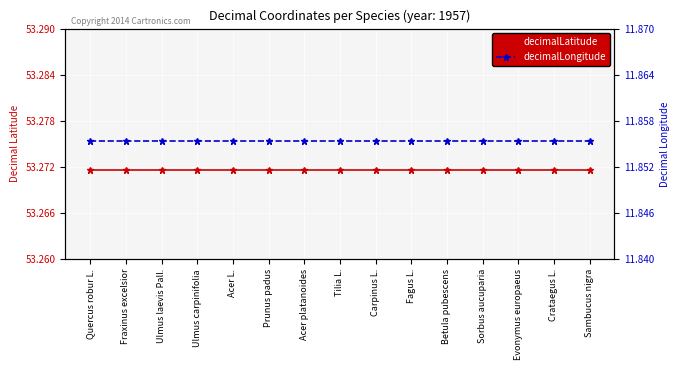

True or false: decimalLongitude and decimalLatitude cross at least once.

False